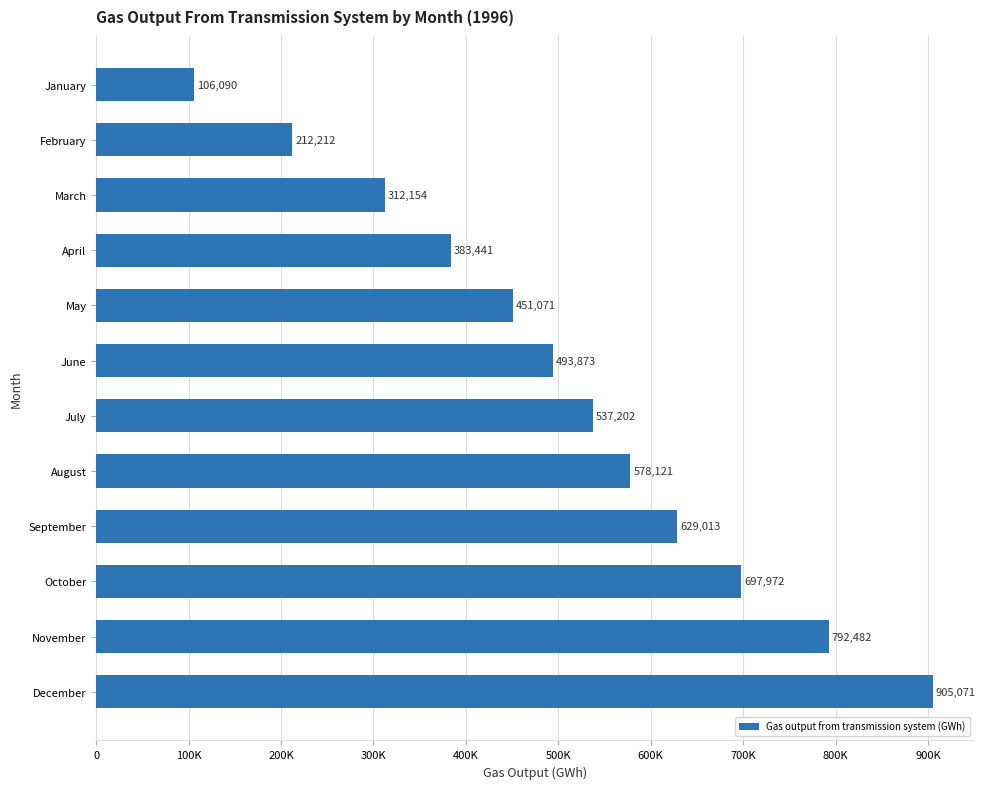

Are the bars horizontal?

Yes